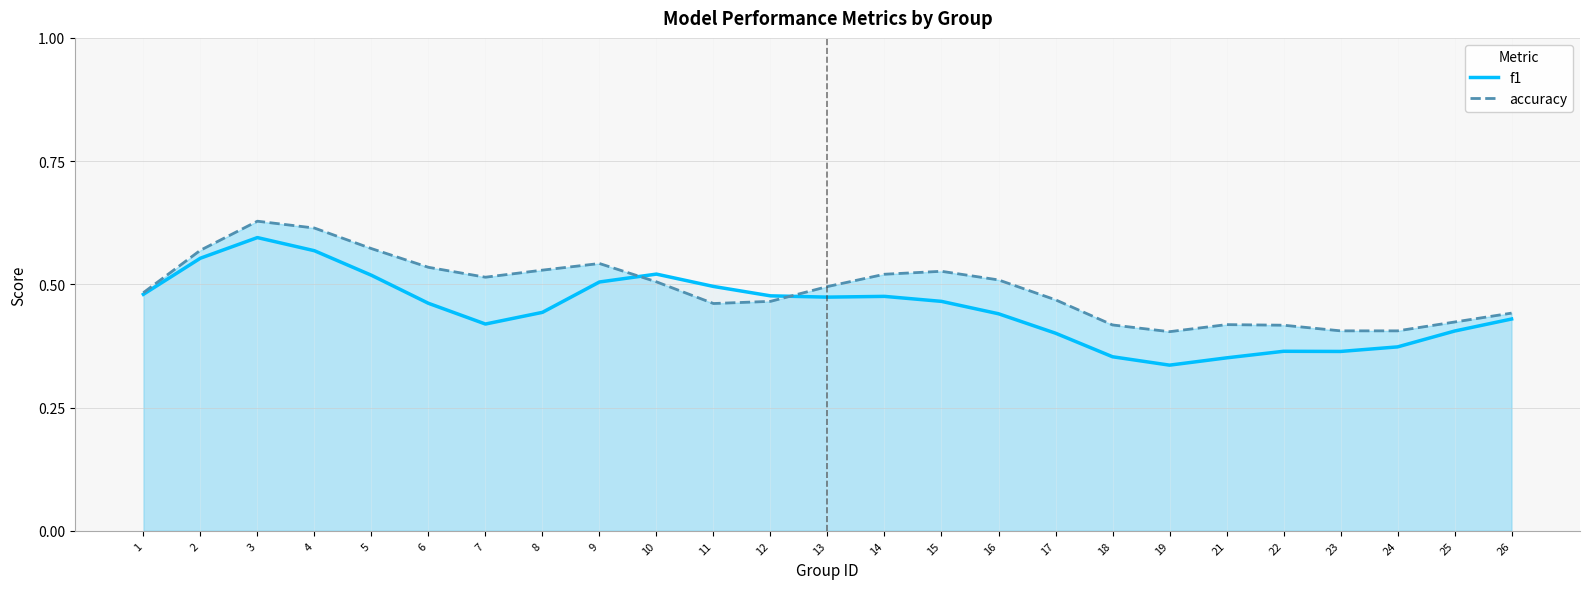

Which category has the lowest value in the f1 series?

19